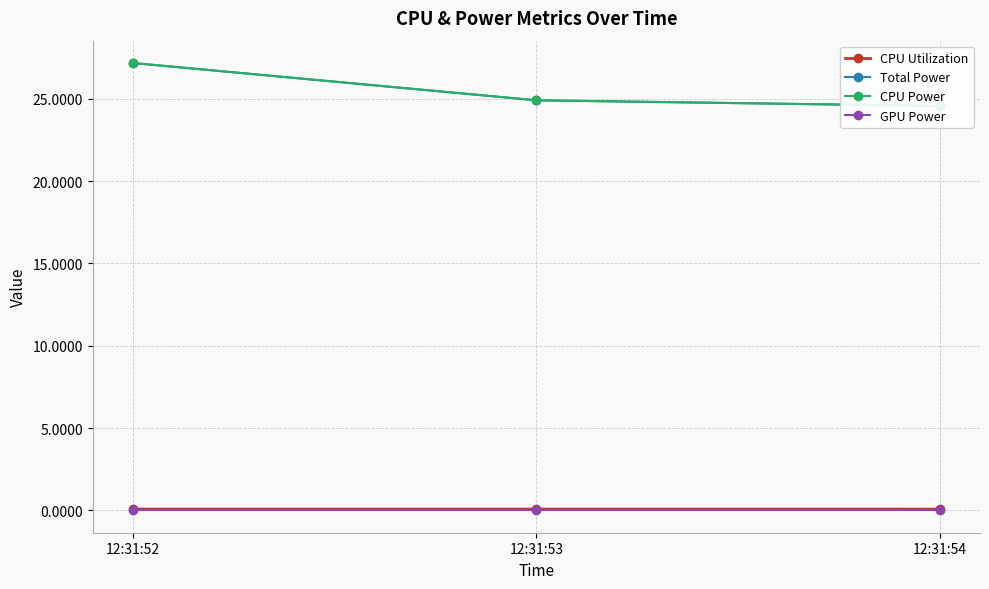

Reading right to left, transcribe all the data shown in this chart.

CPU Utilization: 12:31:54=0.1	12:31:53=0.1	12:31:52=0.1
Total Power: 12:31:54=24.6	12:31:53=24.9	12:31:52=27.2
CPU Power: 12:31:54=24.6	12:31:53=24.9	12:31:52=27.2
GPU Power: 12:31:54=0.0	12:31:53=0.0	12:31:52=0.0